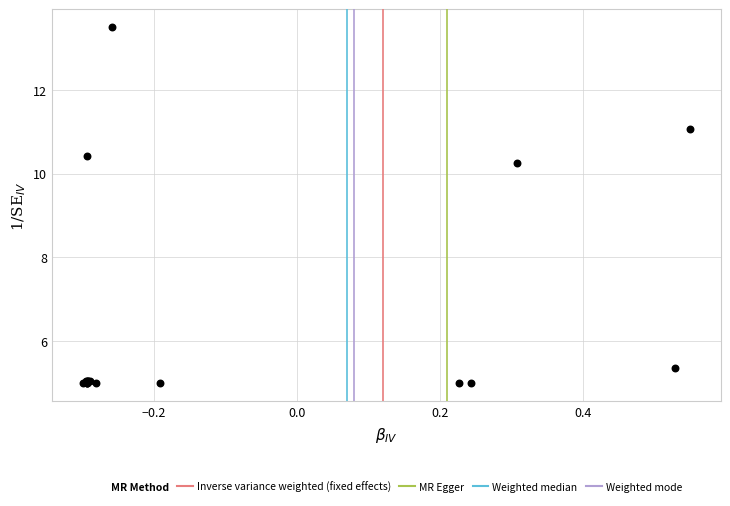

What Y value in the scatter plot is closest to 9?

10.2